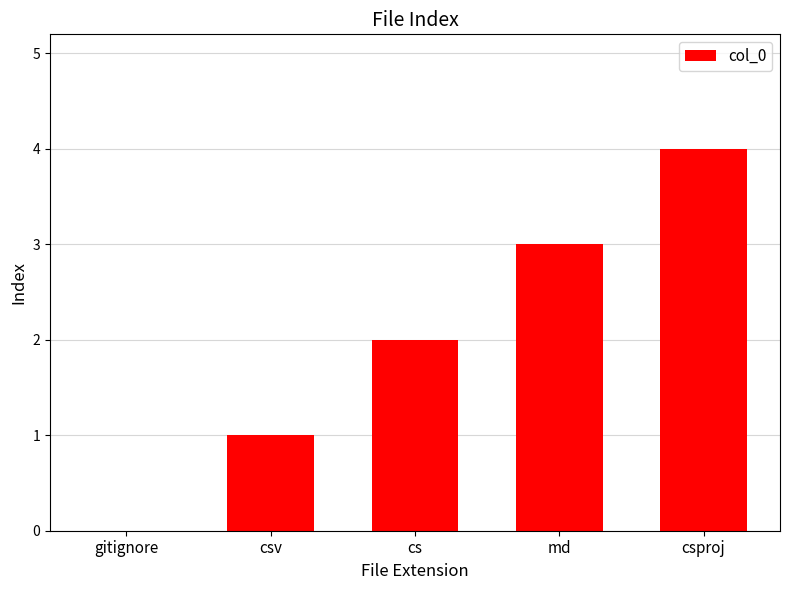

Which category has the highest value across all series?

csproj